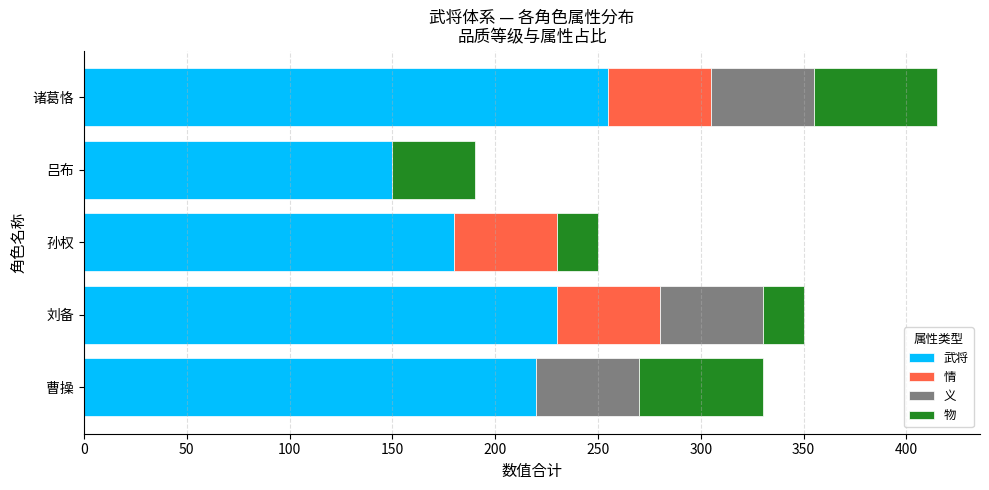

Is it true that 武将 equals 255 at 诸葛恪?

True